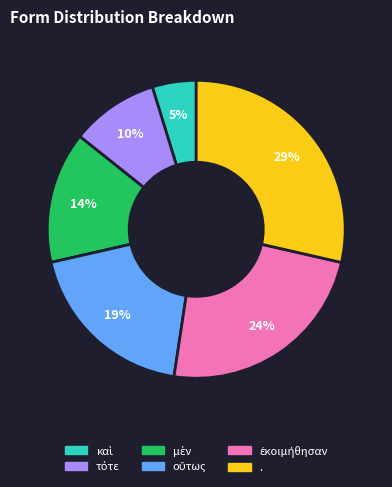

Which category has the biggest portion of the pie?

.